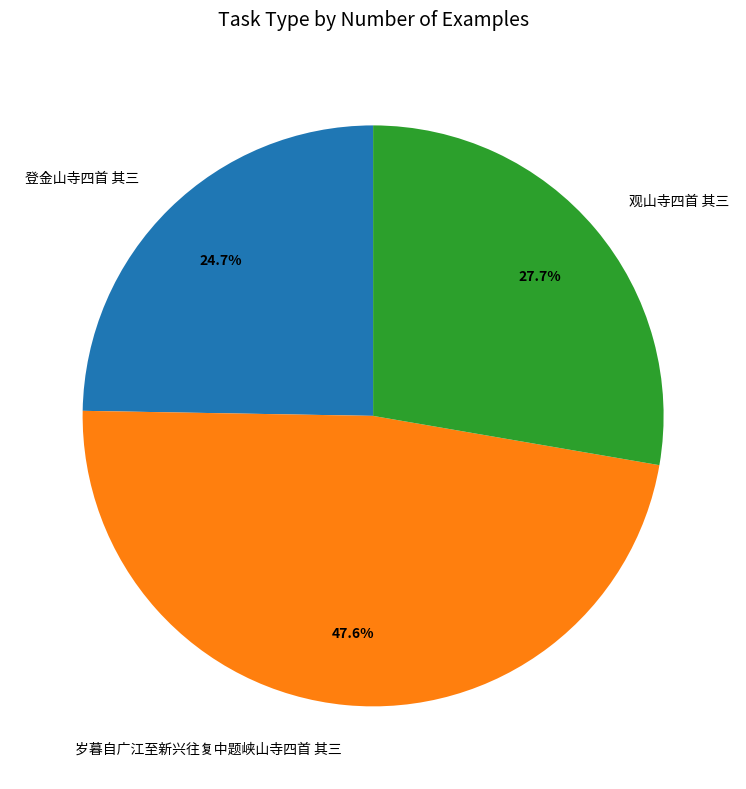

Does any single category account for the majority?

No